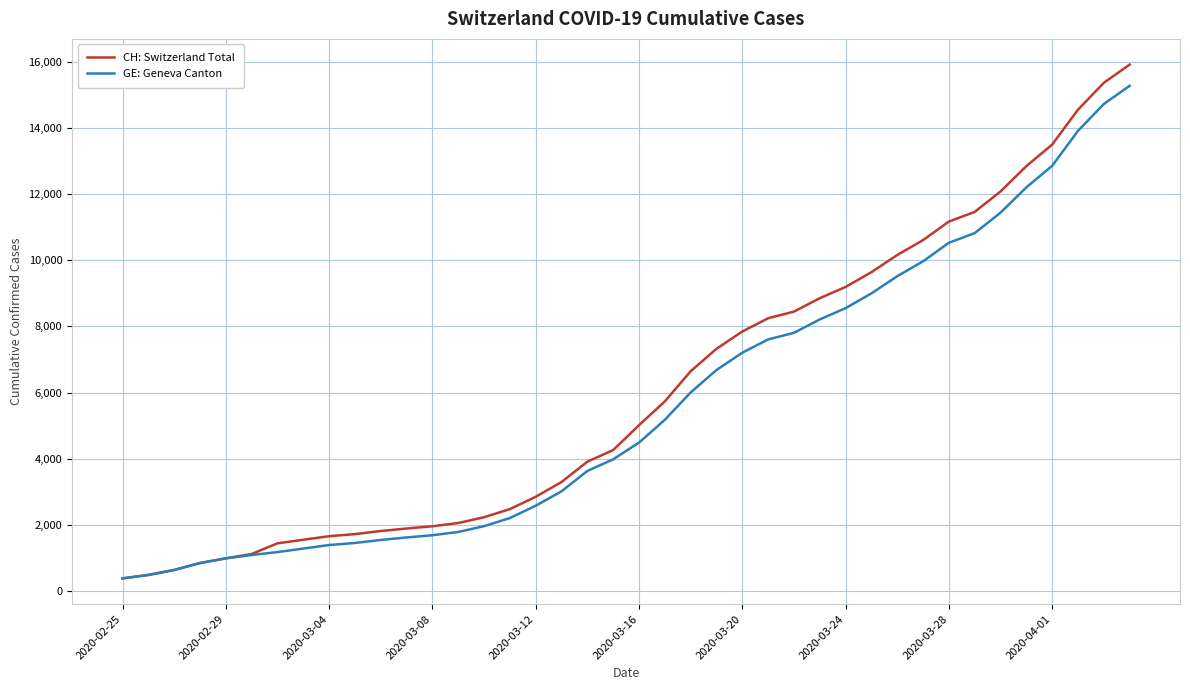

What is the lowest value of the GE: Geneva Canton series?

375